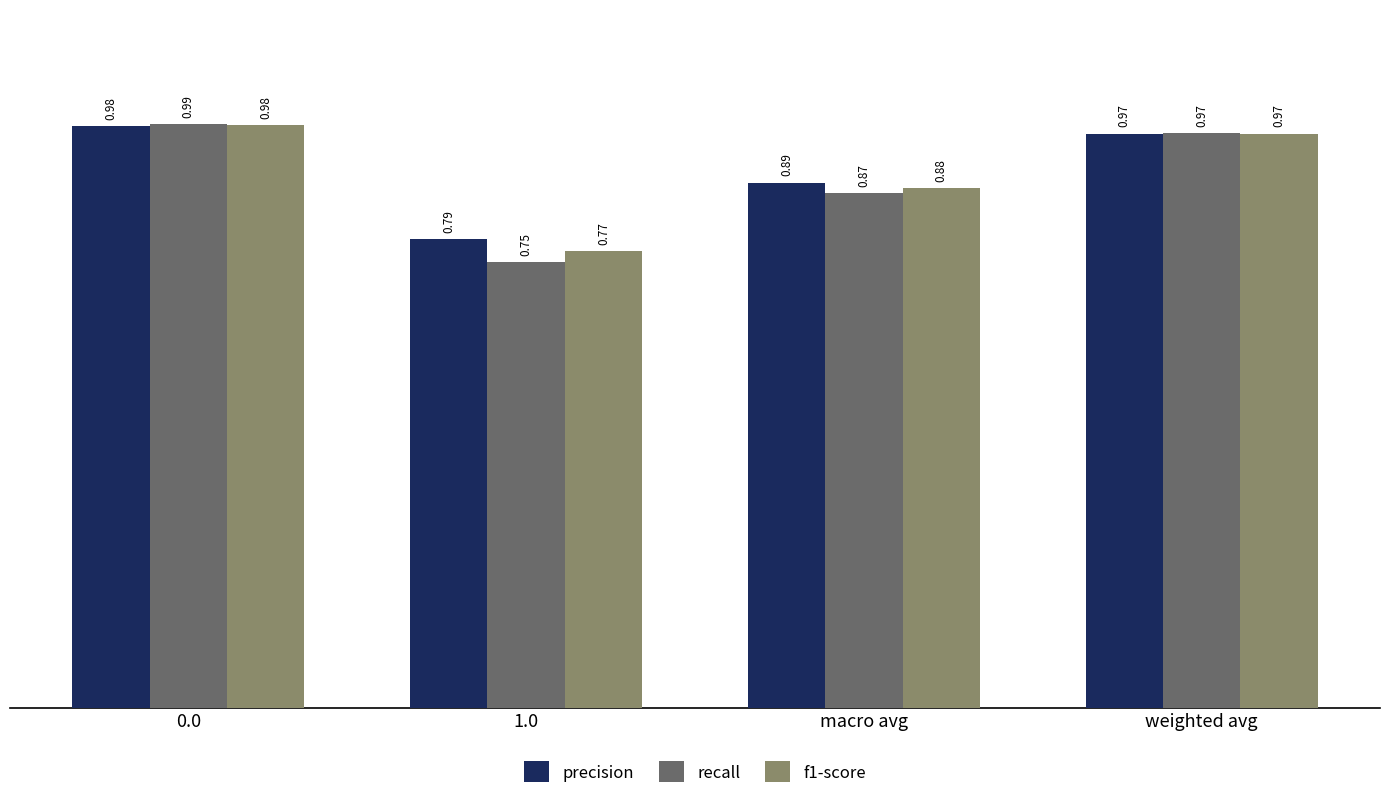

What is the sum of the recall values at 0.0 and macro avg?

1.9